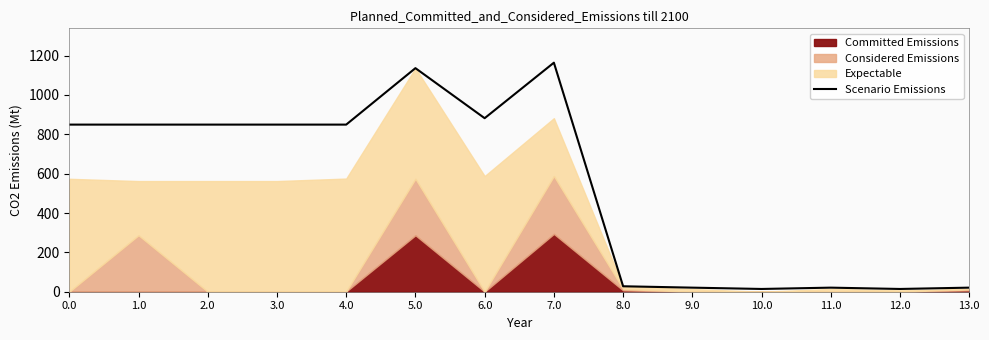

What is the value of the 14th point from the left?

20.7